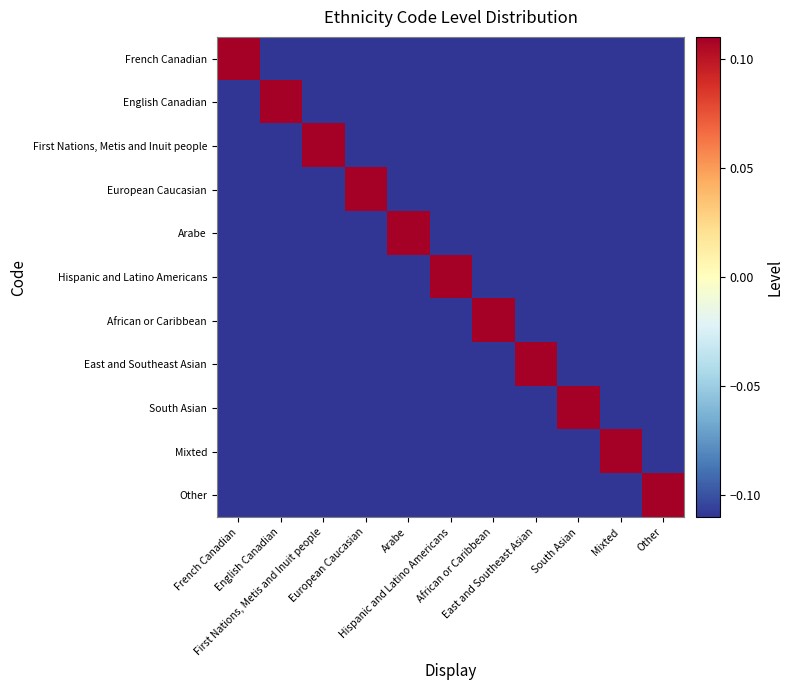

Reading left to right, transcribe all the data shown in this chart.

French Canadian: French Canadian=0.1	English Canadian=-0.1	First Nations, Metis and Inuit people=-0.1	European Caucasian=-0.1	Arabe=-0.1	Hispanic and Latino Americans=-0.1	African or Caribbean=-0.1	East and Southeast Asian=-0.1	South Asian=-0.1	Mixted=-0.1	Other=-0.1
English Canadian: French Canadian=-0.1	English Canadian=0.1	First Nations, Metis and Inuit people=-0.1	European Caucasian=-0.1	Arabe=-0.1	Hispanic and Latino Americans=-0.1	African or Caribbean=-0.1	East and Southeast Asian=-0.1	South Asian=-0.1	Mixted=-0.1	Other=-0.1
First Nations, Metis and Inuit people: French Canadian=-0.1	English Canadian=-0.1	First Nations, Metis and Inuit people=0.1	European Caucasian=-0.1	Arabe=-0.1	Hispanic and Latino Americans=-0.1	African or Caribbean=-0.1	East and Southeast Asian=-0.1	South Asian=-0.1	Mixted=-0.1	Other=-0.1
European Caucasian: French Canadian=-0.1	English Canadian=-0.1	First Nations, Metis and Inuit people=-0.1	European Caucasian=0.1	Arabe=-0.1	Hispanic and Latino Americans=-0.1	African or Caribbean=-0.1	East and Southeast Asian=-0.1	South Asian=-0.1	Mixted=-0.1	Other=-0.1
Arabe: French Canadian=-0.1	English Canadian=-0.1	First Nations, Metis and Inuit people=-0.1	European Caucasian=-0.1	Arabe=0.1	Hispanic and Latino Americans=-0.1	African or Caribbean=-0.1	East and Southeast Asian=-0.1	South Asian=-0.1	Mixted=-0.1	Other=-0.1
Hispanic and Latino Americans: French Canadian=-0.1	English Canadian=-0.1	First Nations, Metis and Inuit people=-0.1	European Caucasian=-0.1	Arabe=-0.1	Hispanic and Latino Americans=0.1	African or Caribbean=-0.1	East and Southeast Asian=-0.1	South Asian=-0.1	Mixted=-0.1	Other=-0.1
African or Caribbean: French Canadian=-0.1	English Canadian=-0.1	First Nations, Metis and Inuit people=-0.1	European Caucasian=-0.1	Arabe=-0.1	Hispanic and Latino Americans=-0.1	African or Caribbean=0.1	East and Southeast Asian=-0.1	South Asian=-0.1	Mixted=-0.1	Other=-0.1
East and Southeast Asian: French Canadian=-0.1	English Canadian=-0.1	First Nations, Metis and Inuit people=-0.1	European Caucasian=-0.1	Arabe=-0.1	Hispanic and Latino Americans=-0.1	African or Caribbean=-0.1	East and Southeast Asian=0.1	South Asian=-0.1	Mixted=-0.1	Other=-0.1
South Asian: French Canadian=-0.1	English Canadian=-0.1	First Nations, Metis and Inuit people=-0.1	European Caucasian=-0.1	Arabe=-0.1	Hispanic and Latino Americans=-0.1	African or Caribbean=-0.1	East and Southeast Asian=-0.1	South Asian=0.1	Mixted=-0.1	Other=-0.1
Mixted: French Canadian=-0.1	English Canadian=-0.1	First Nations, Metis and Inuit people=-0.1	European Caucasian=-0.1	Arabe=-0.1	Hispanic and Latino Americans=-0.1	African or Caribbean=-0.1	East and Southeast Asian=-0.1	South Asian=-0.1	Mixted=0.1	Other=-0.1
Other: French Canadian=-0.1	English Canadian=-0.1	First Nations, Metis and Inuit people=-0.1	European Caucasian=-0.1	Arabe=-0.1	Hispanic and Latino Americans=-0.1	African or Caribbean=-0.1	East and Southeast Asian=-0.1	South Asian=-0.1	Mixted=-0.1	Other=0.1